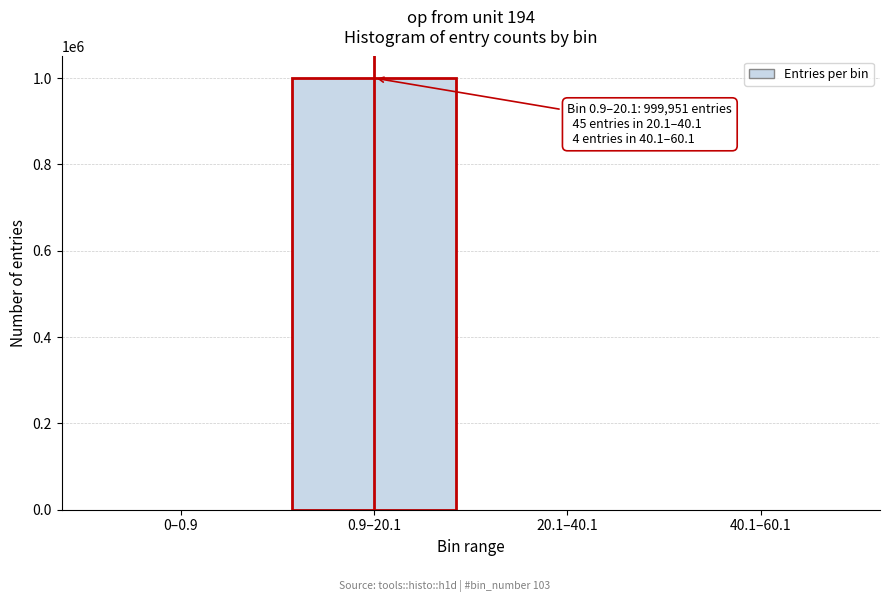

The value at 0–0.9 is 0. True or false?

True